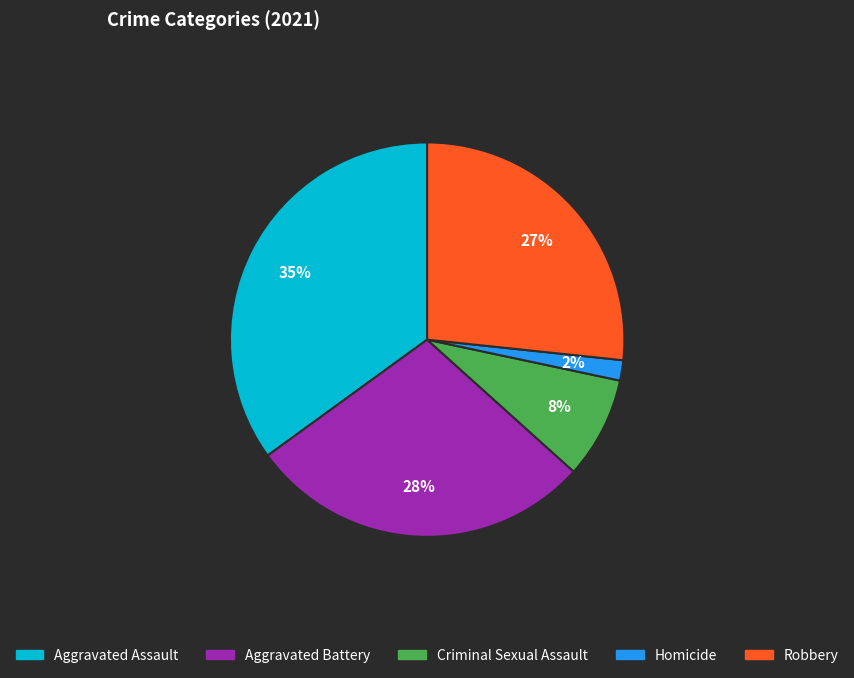

Count the number of slices in the pie.

5